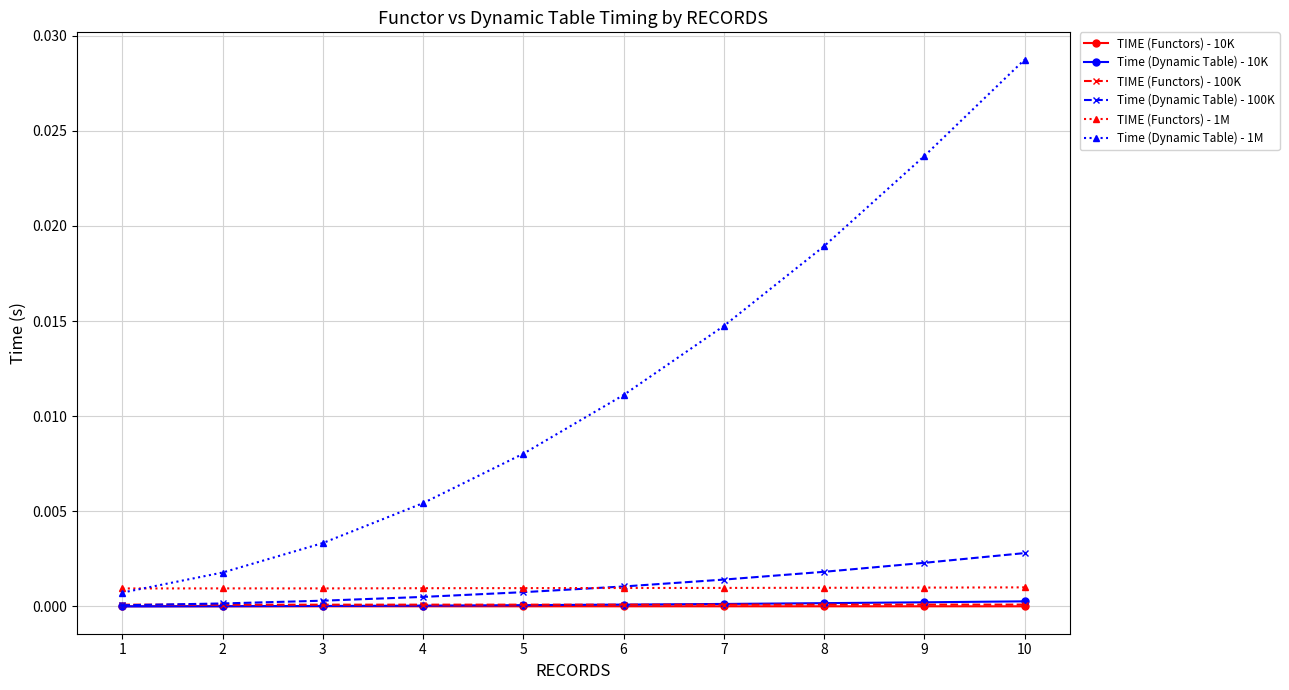

Which label corresponds to the largest value in the chart?

10